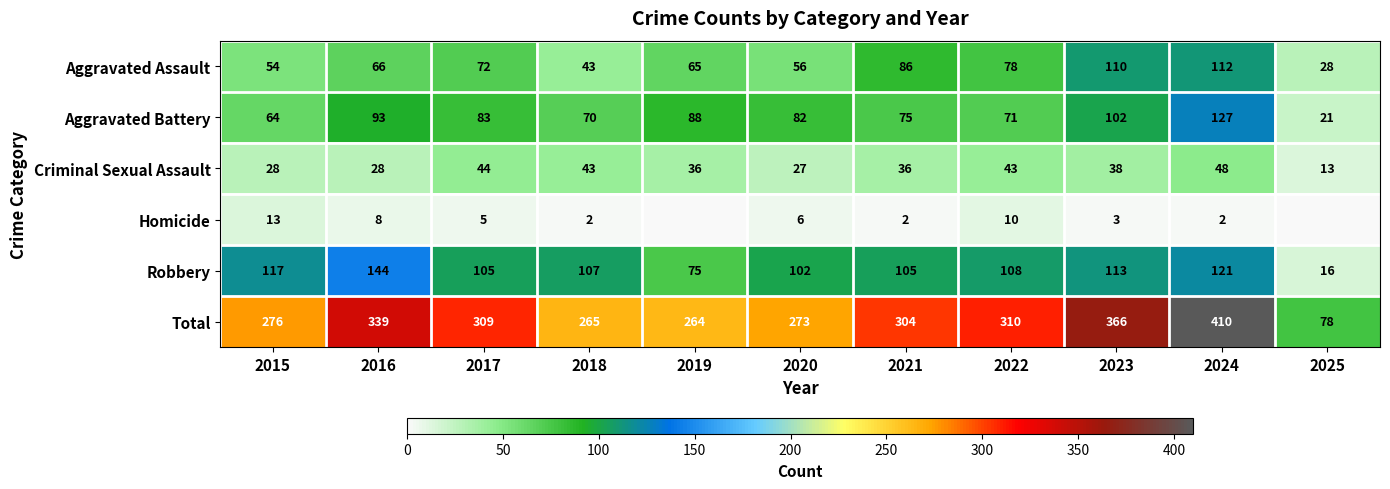

At which category is the sum across all series the highest?

2024